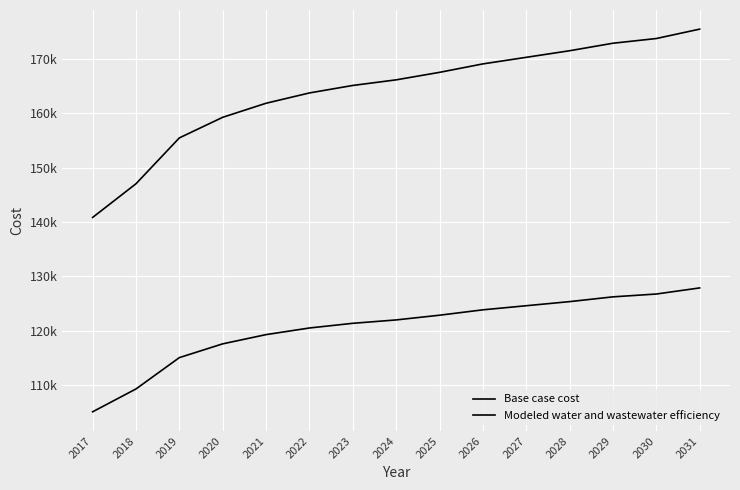

Is it true that Base case cost equals 165146.3 at 2023?

True